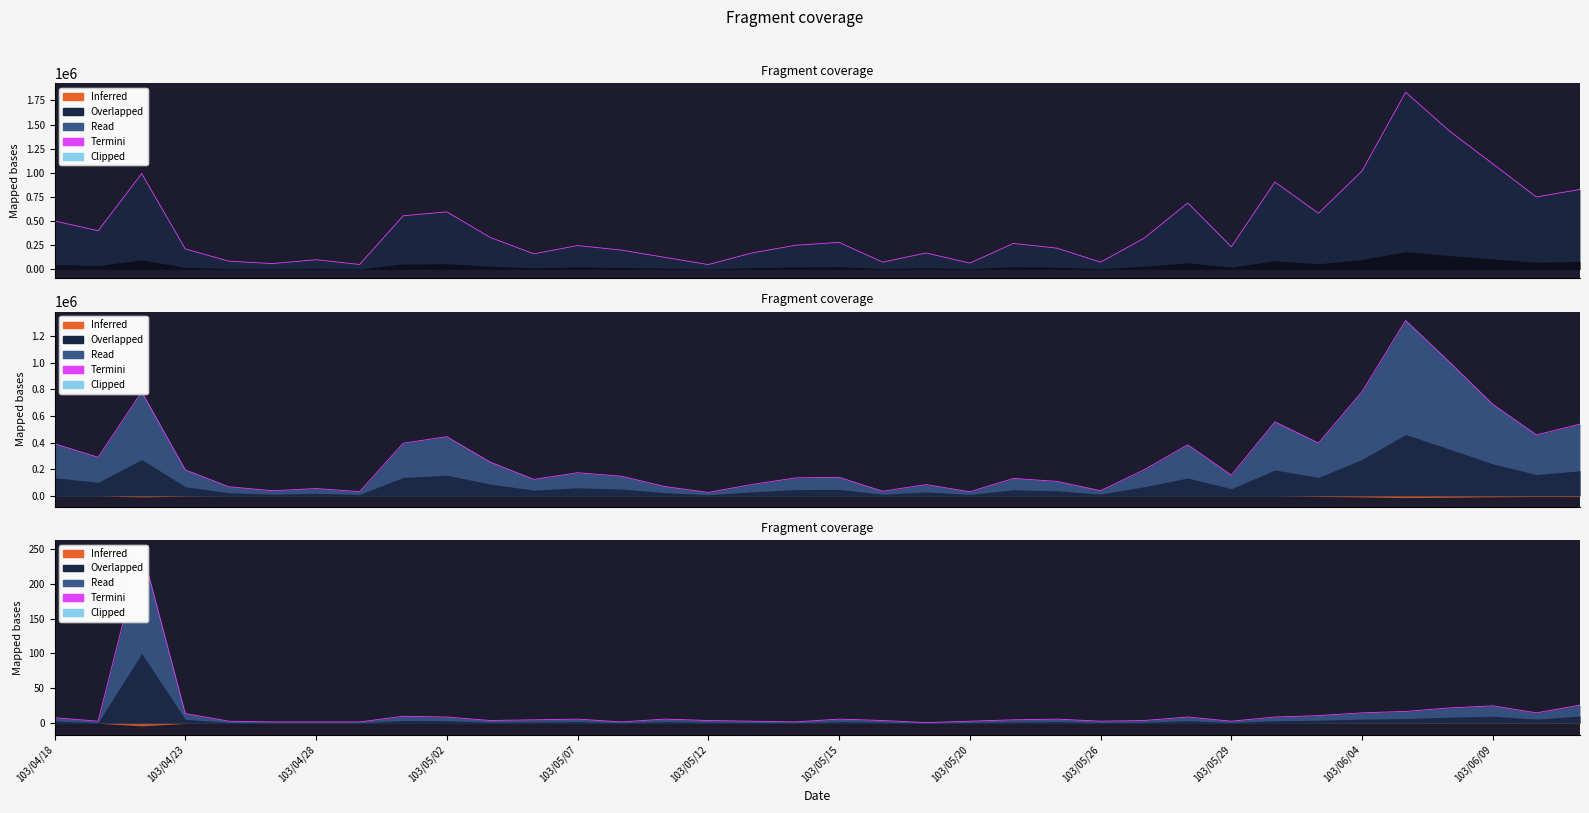

Count the number of categories in the chart.

36